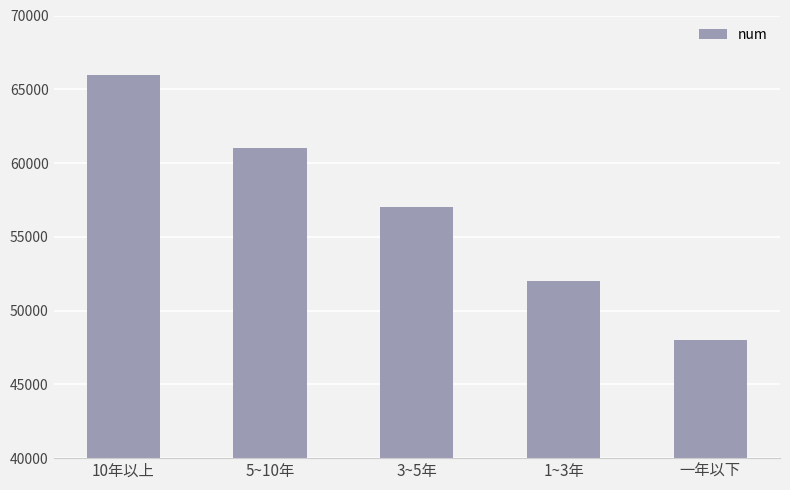

Reading right to left, what are all the values shown in this chart?

一年以下=48000	1~3年=52000	3~5年=57000	5~10年=61000	10年以上=66000